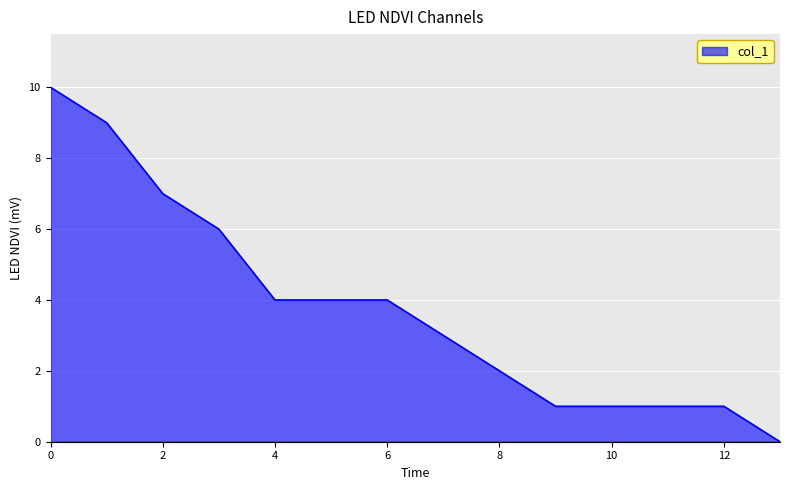

What is the difference between the maximum and minimum values?

10